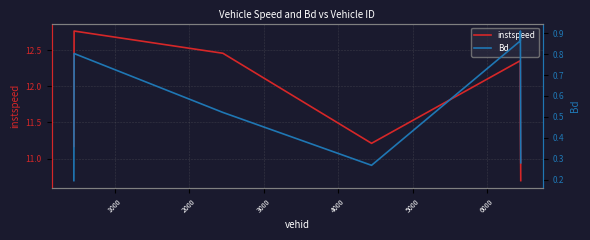

What is the smallest value displayed?

0.2